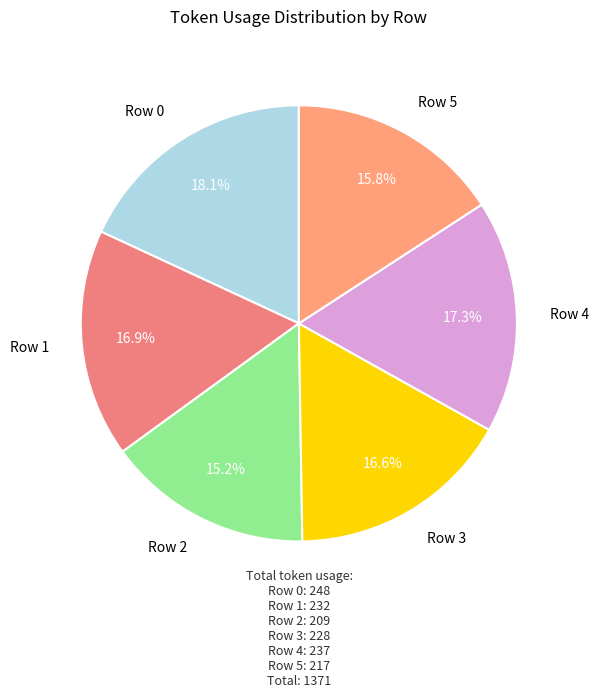

True or false: Row 0 accounts for 31% of the total.

False